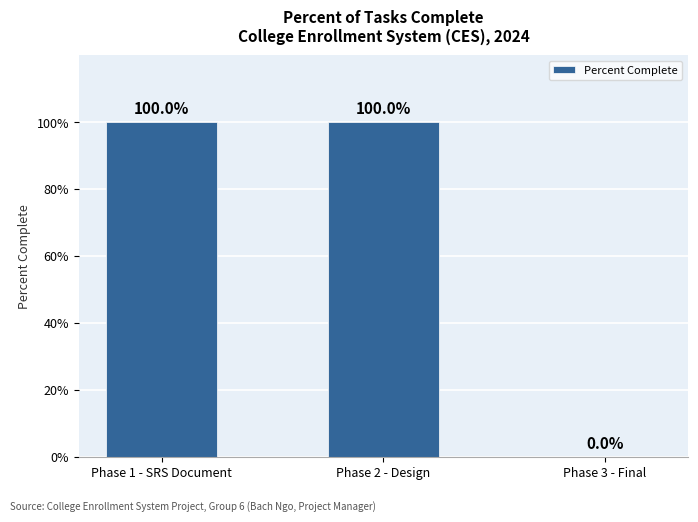

What is the change in value from Phase 1 - SRS Document to Phase 3 - Final?

-100